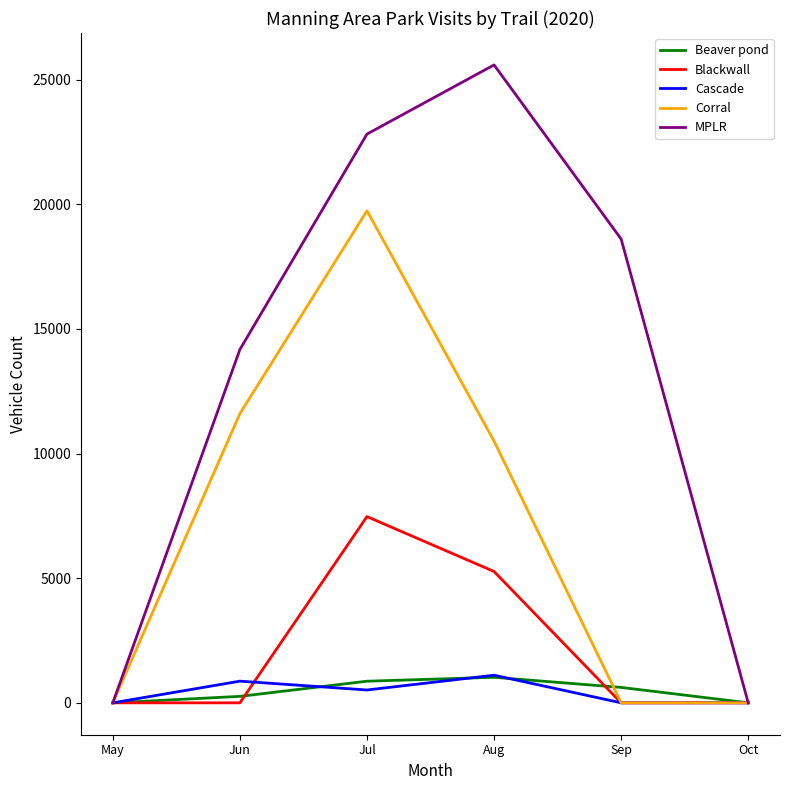

What is the highest value of the Blackwall series?

7470